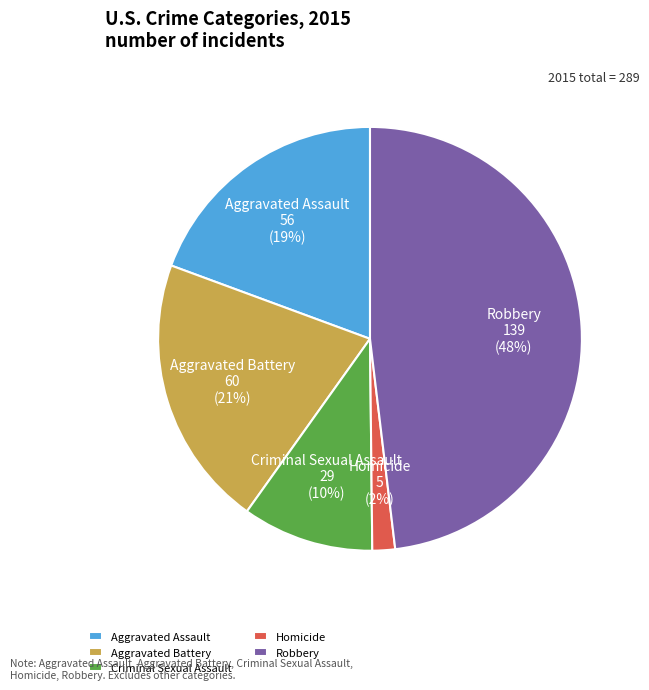

Which slice is the largest?

Robbery